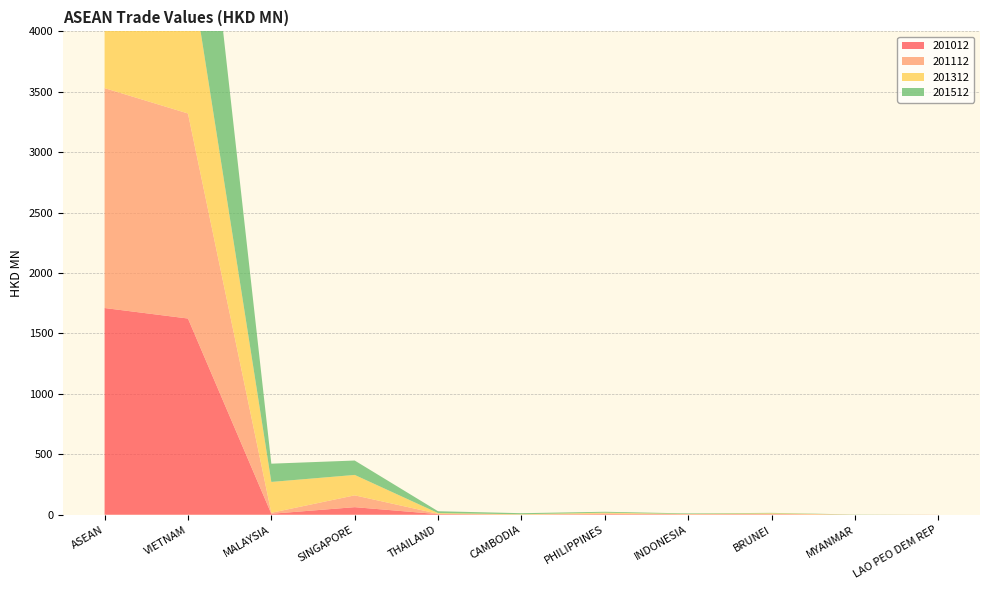

Reading left to right, what are all the values shown in this chart?

201012: ASEAN=1710.8	VIETNAM=1623.9	MALAYSIA=8.0	SINGAPORE=62.8	THAILAND=5.1	CAMBODIA=0.3	PHILIPPINES=4.5	INDONESIA=2.7	BRUNEI=3.0	MYANMAR=0.2	LAO PEO DEM REP=0.4
201112: ASEAN=1819.7	VIETNAM=1696.8	MALAYSIA=8.2	SINGAPORE=97.8	THAILAND=2.7	CAMBODIA=1.4	PHILIPPINES=6.2	INDONESIA=1.9	BRUNEI=4.5	MYANMAR=0.0	LAO PEO DEM REP=0.2
201312: ASEAN=1790.5	VIETNAM=1344.6	MALAYSIA=255.4	SINGAPORE=168.9	THAILAND=5.9	CAMBODIA=2.3	PHILIPPINES=6.4	INDONESIA=1.6	BRUNEI=4.9	MYANMAR=0.3	LAO PEO DEM REP=0.2
201512: ASEAN=2257.1	VIETNAM=1945.8	MALAYSIA=151.0	SINGAPORE=119.1	THAILAND=15.2	CAMBODIA=8.9	PHILIPPINES=7.4	INDONESIA=4.8	BRUNEI=3.2	MYANMAR=1.6	LAO PEO DEM REP=0.0